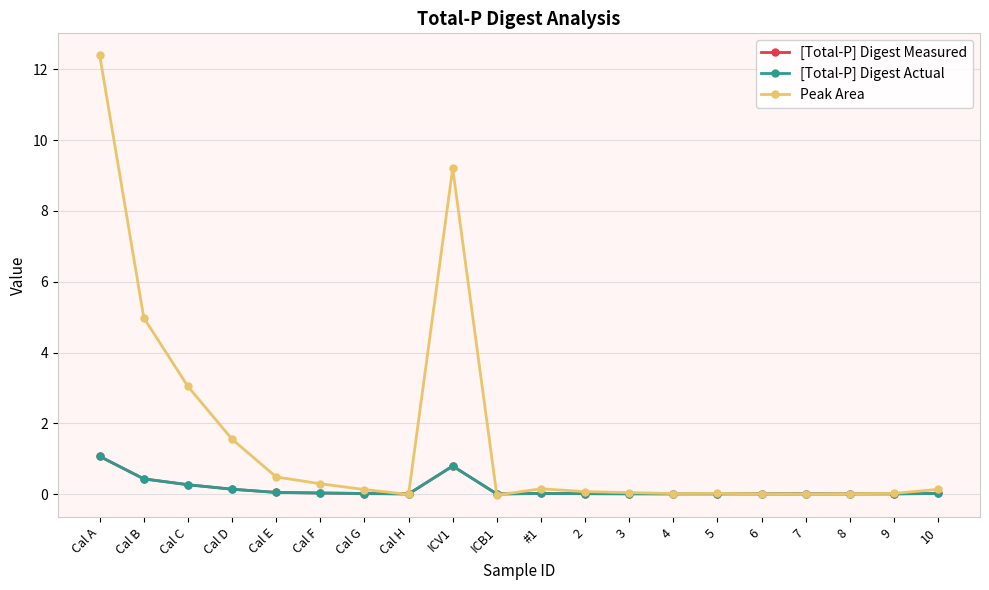

Is this an area chart (filled region under the line)?

No